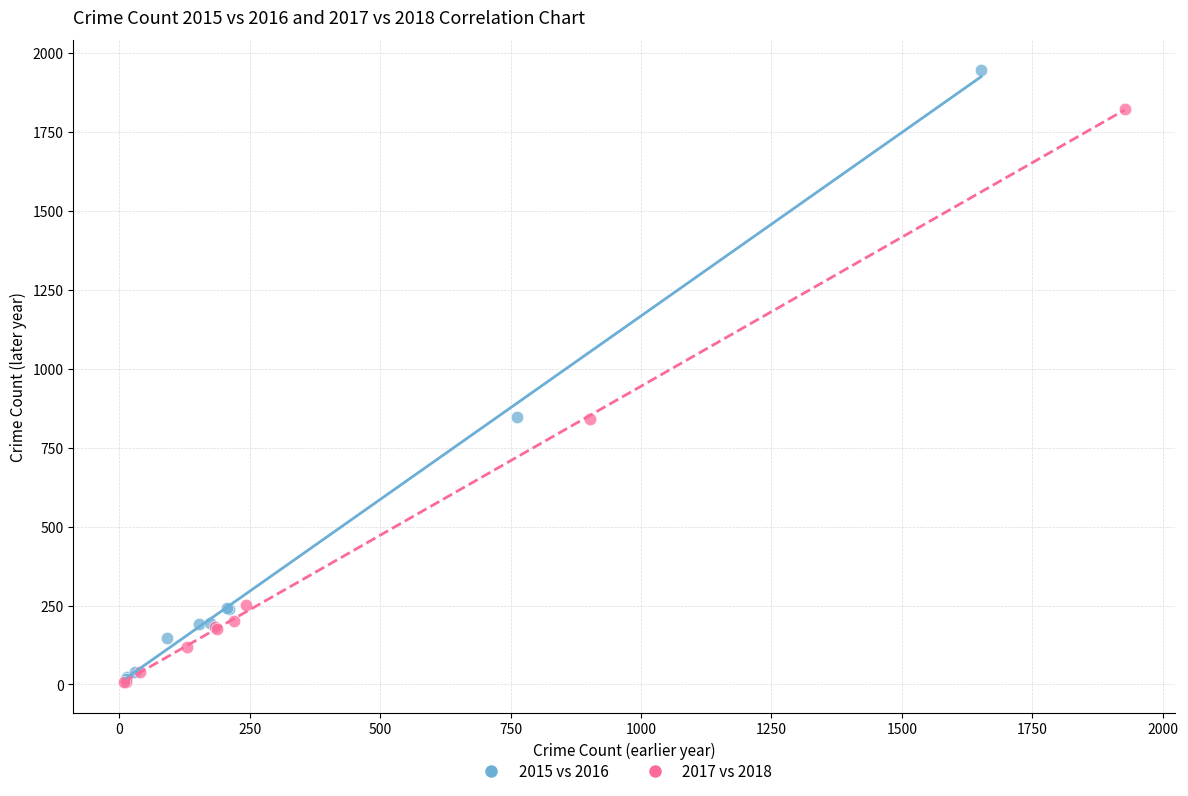

What are all the series names shown in the legend?

2015 vs 2016, 2017 vs 2018